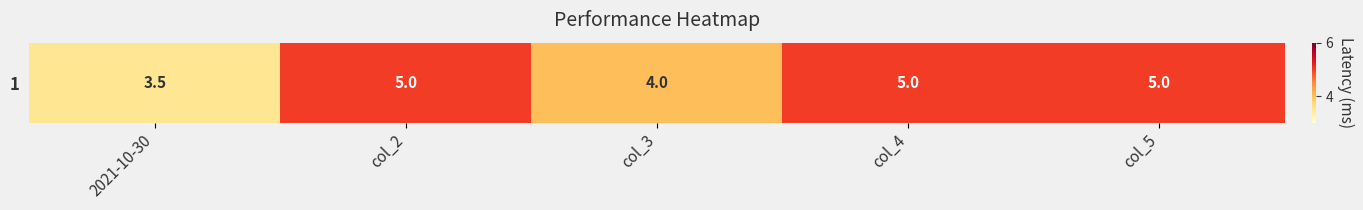

How many values are between 4 and 5?

4